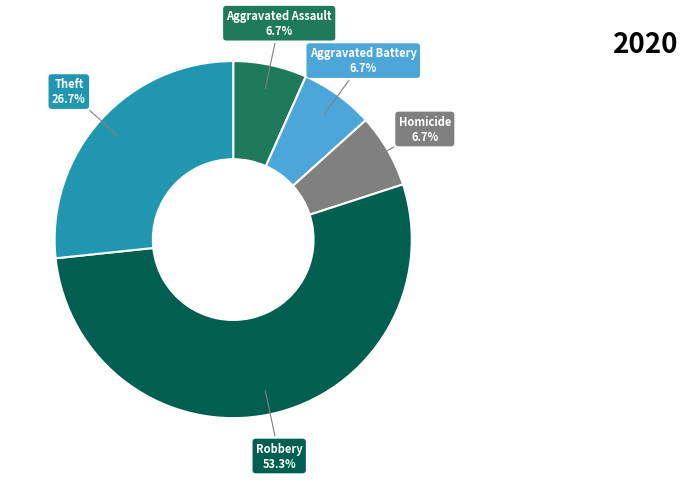

Does any single category account for the majority?

Yes